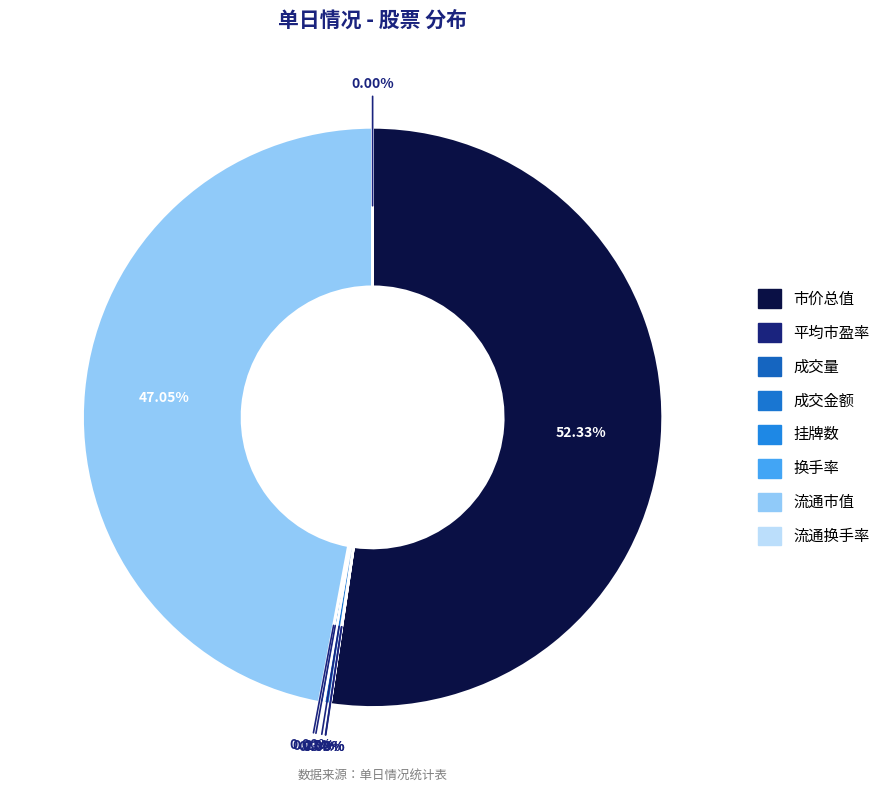

Combined, do 成交金额 and 流通市值 account for over 50%?

No